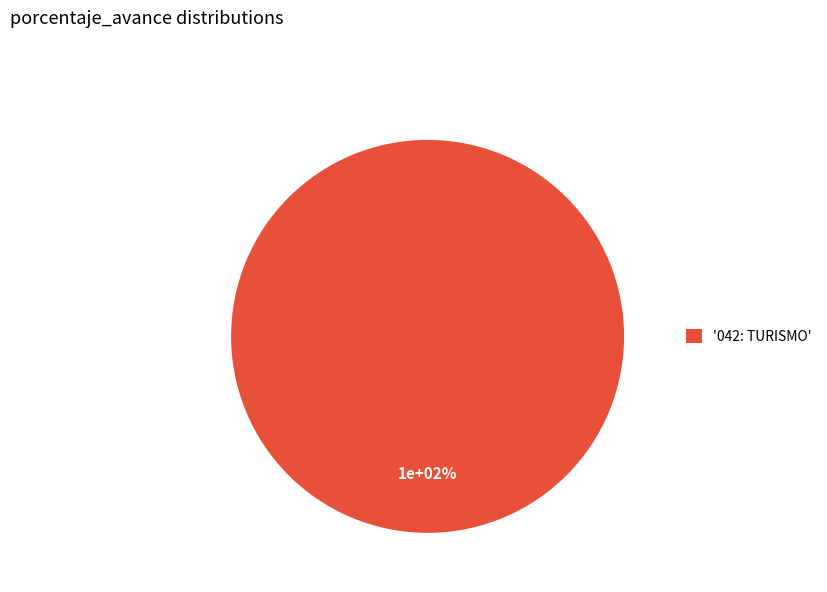

What percentage is NOT represented by 039: INDUSTRIA?

100.0%